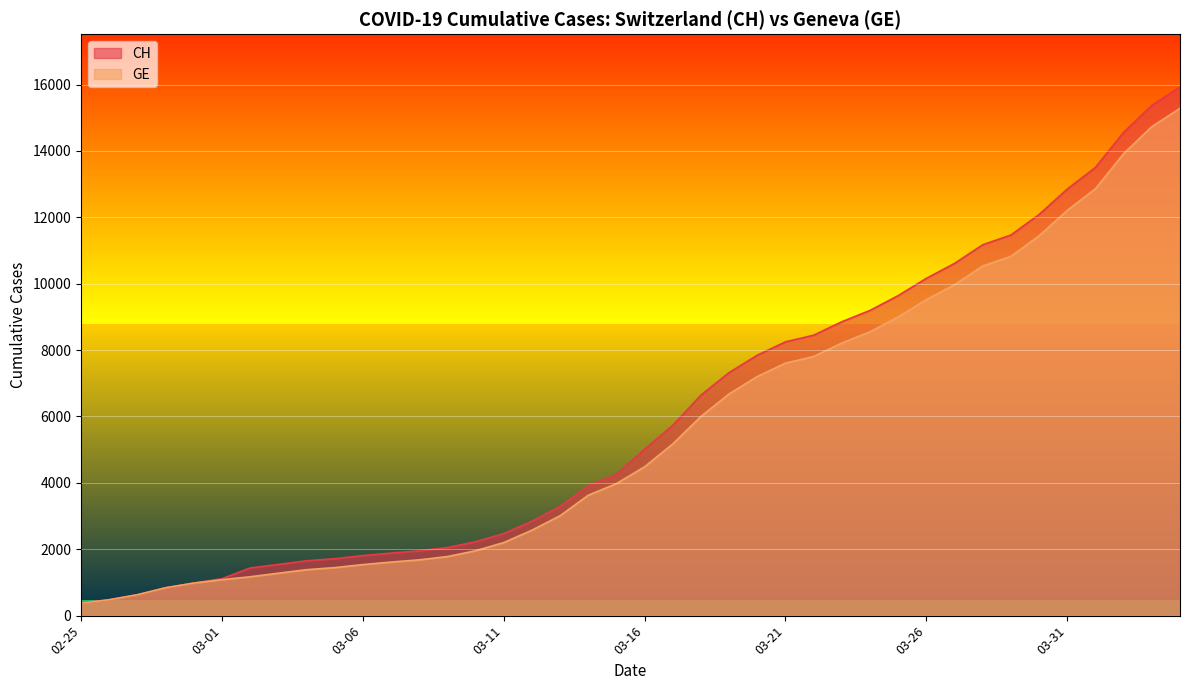

Reading left to right, transcribe all the data shown in this chart.

CH: 375	479	630	840	981	1113	1436	1544	1652	1715	1809	1885	1952	2051	2226	2472	2845	3291	3908	4259	5012	5731	6644	7323	7847	8249	8449	8855	9196	9642	10162	10613	11175	11467	12086	12852	13505	14561	15375	15926
GE: 375	479	630	840	981	1083	1171	1278	1384	1447	1538	1614	1681	1780	1955	2201	2574	3010	3627	3978	4485	5174	6002	6681	7205	7607	7807	8213	8554	9000	9520	9971	10533	10825	11444	12210	12863	13919	14733	15284